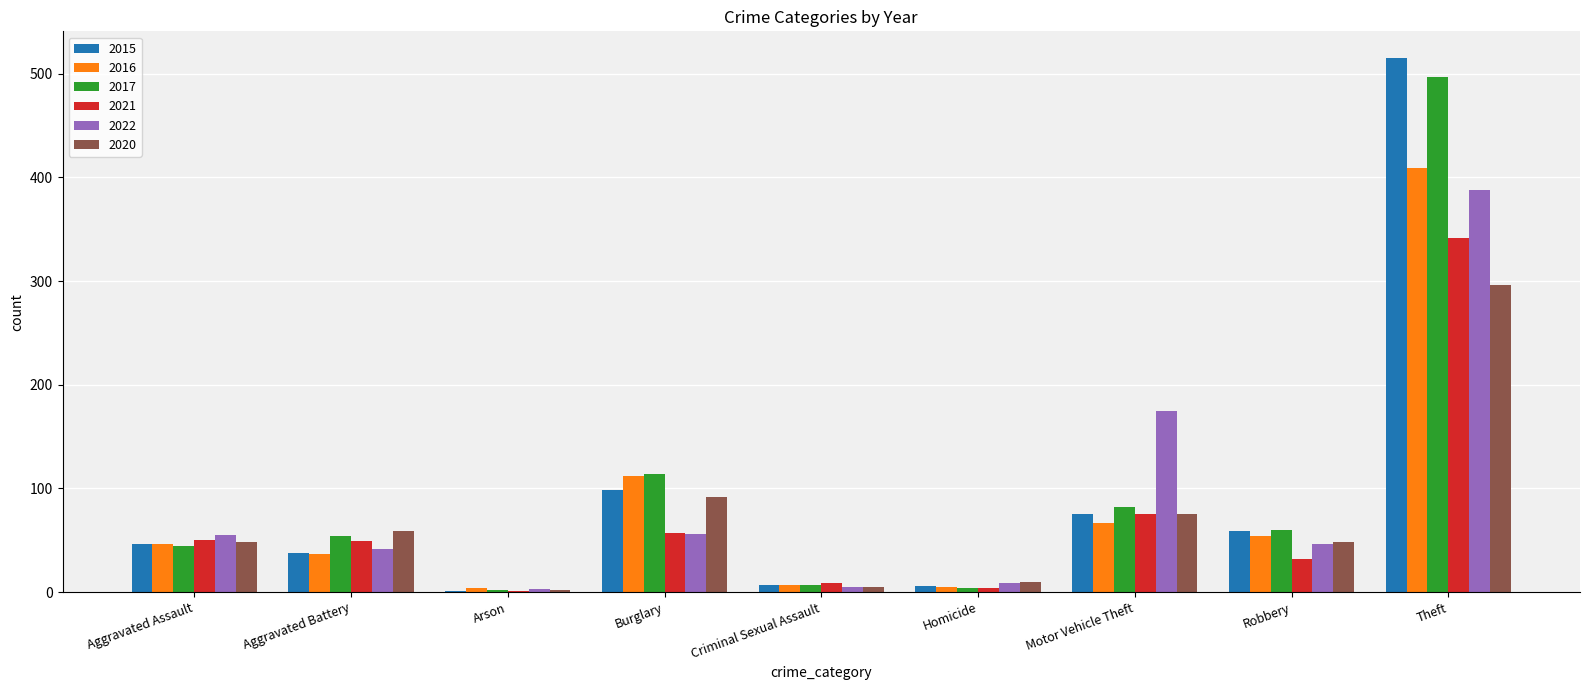

Is the value of 2015 at Robbery greater than the value of 2020 at Arson?

Yes